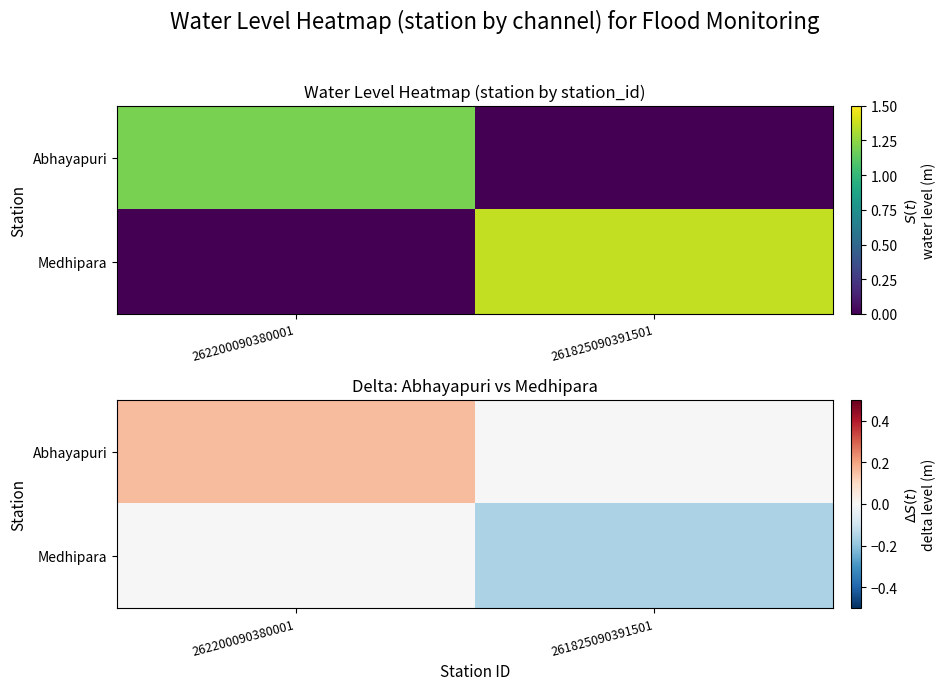

Rank the series at 261825090391501 from highest to lowest value.

Abhayapuri, Medhipara